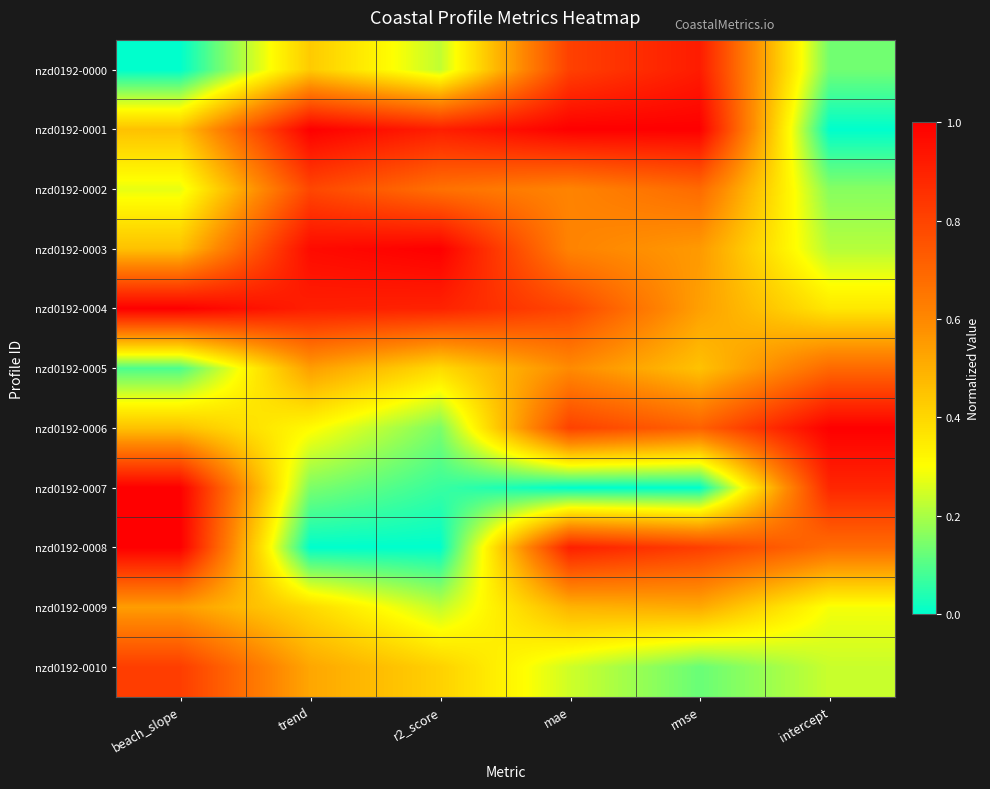

Reading left to right, extract all data points from this chart.

nzd0192-0000: beach_slope=0.0	trend=0.4	r2_score=0.2	mae=0.8	rmse=0.9	intercept=0.1
nzd0192-0001: beach_slope=0.5	trend=1.0	r2_score=0.9	mae=1.0	rmse=1.0	intercept=0.0
nzd0192-0002: beach_slope=0.3	trend=0.8	r2_score=0.7	mae=0.6	rmse=0.7	intercept=0.2
nzd0192-0003: beach_slope=0.5	trend=1.0	r2_score=1.0	mae=0.6	rmse=0.6	intercept=0.2
nzd0192-0004: beach_slope=1.0	trend=0.9	r2_score=0.9	mae=0.8	rmse=0.5	intercept=0.4
nzd0192-0005: beach_slope=0.1	trend=0.5	r2_score=0.4	mae=0.6	rmse=0.5	intercept=0.7
nzd0192-0006: beach_slope=0.5	trend=0.3	r2_score=0.1	mae=0.8	rmse=0.7	intercept=1.0
nzd0192-0007: beach_slope=1.0	trend=0.1	r2_score=0.1	mae=0.0	rmse=0.0	intercept=0.9
nzd0192-0008: beach_slope=1.0	trend=0.0	r2_score=0.0	mae=0.9	rmse=0.8	intercept=0.7
nzd0192-0009: beach_slope=0.5	trend=0.4	r2_score=0.2	mae=0.5	rmse=0.5	intercept=0.3
nzd0192-0010: beach_slope=0.8	trend=0.5	r2_score=0.4	mae=0.2	rmse=0.1	intercept=0.2